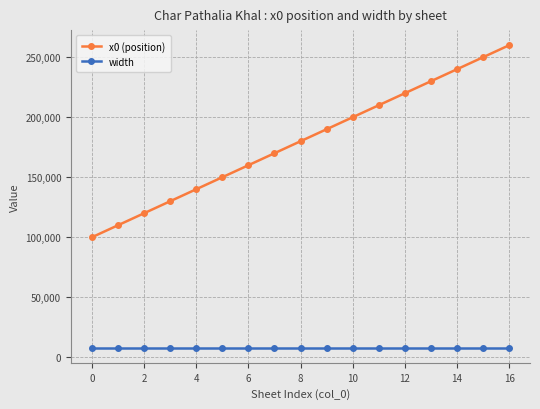

Which series has the largest range (max minus min)?

x0 (position)